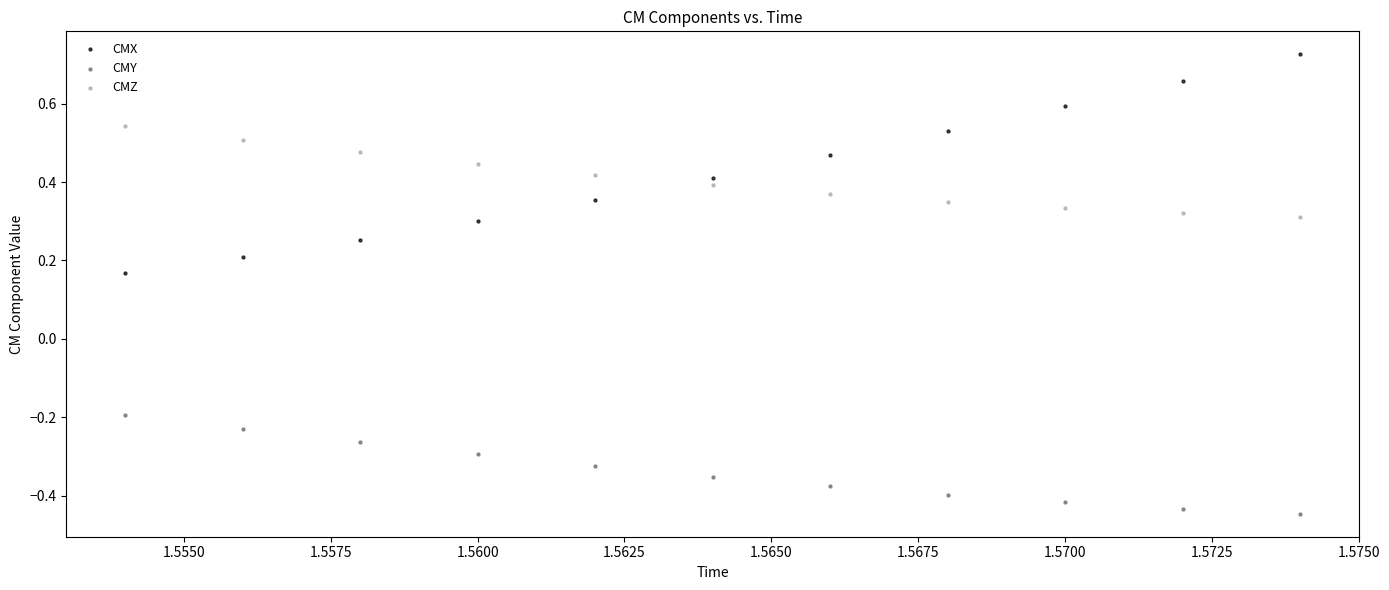

Across all data points, what is the range of Y values (max minus min)?

1.2